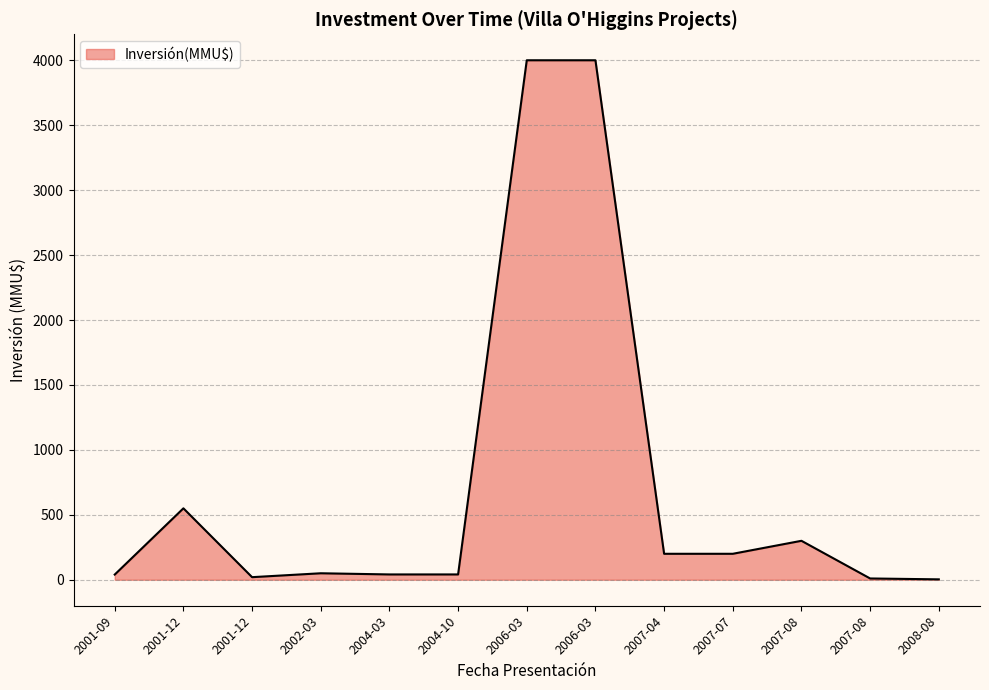

How many lines are shown in the chart?

1